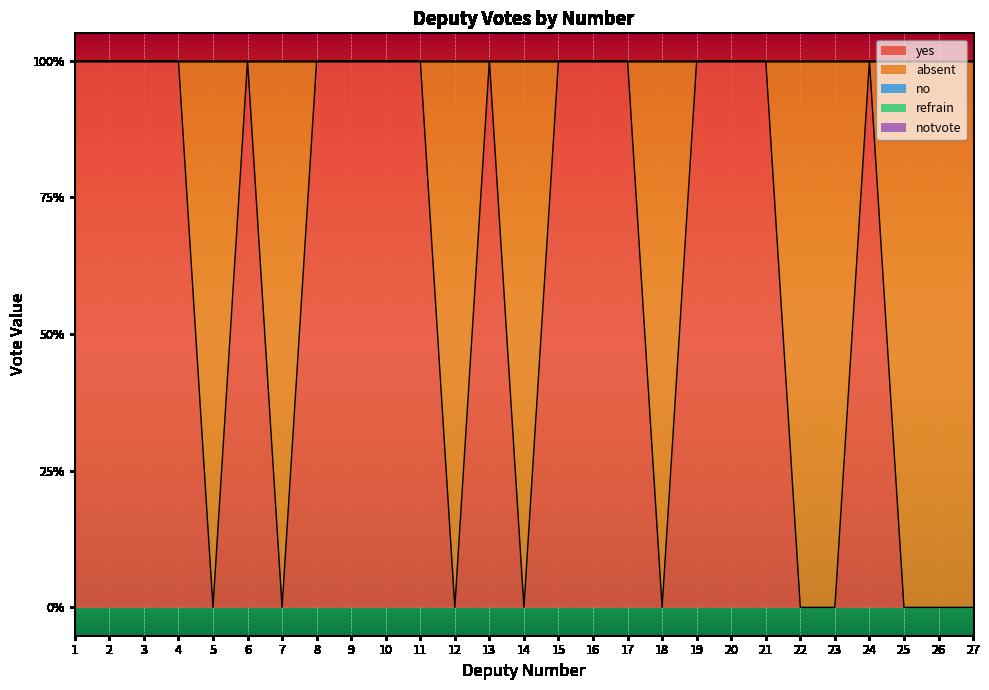

Does the chart display data point markers on the line(s)?

No